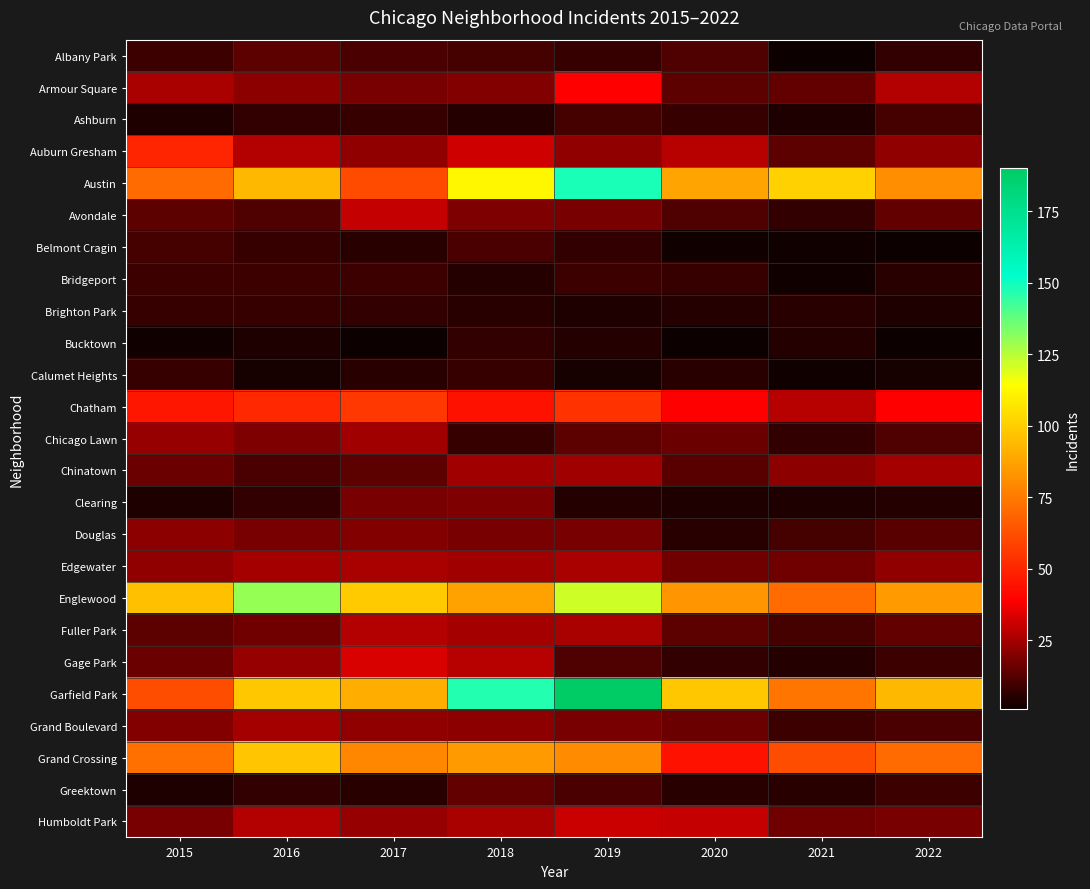

Between 2017 and 2018, which is larger?

2017